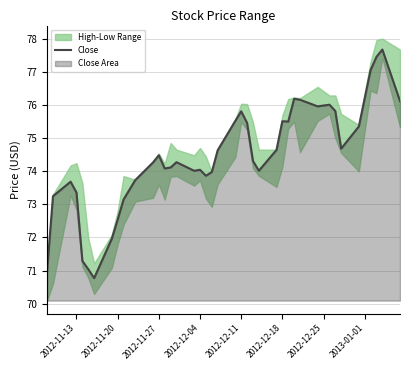

How many points are lower than both their immediate neighbors (excluding endpoints)?

8